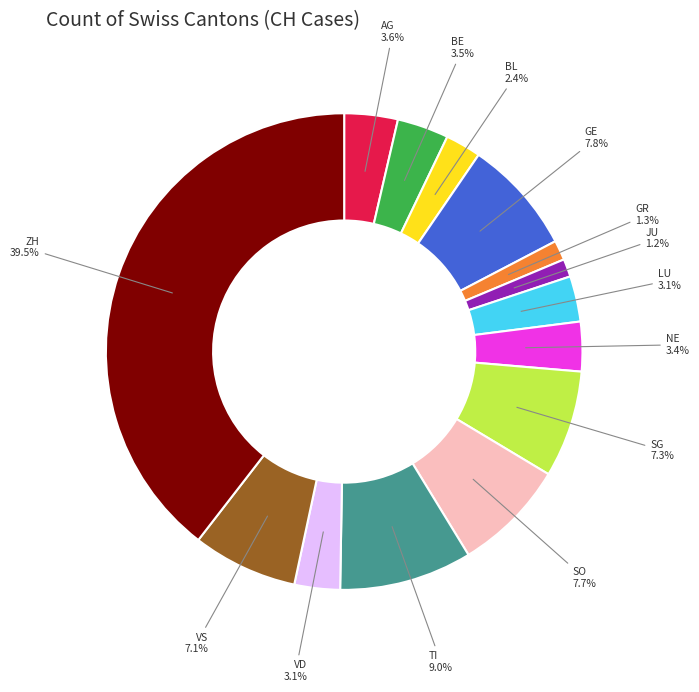

Is AG the majority of the pie?

No